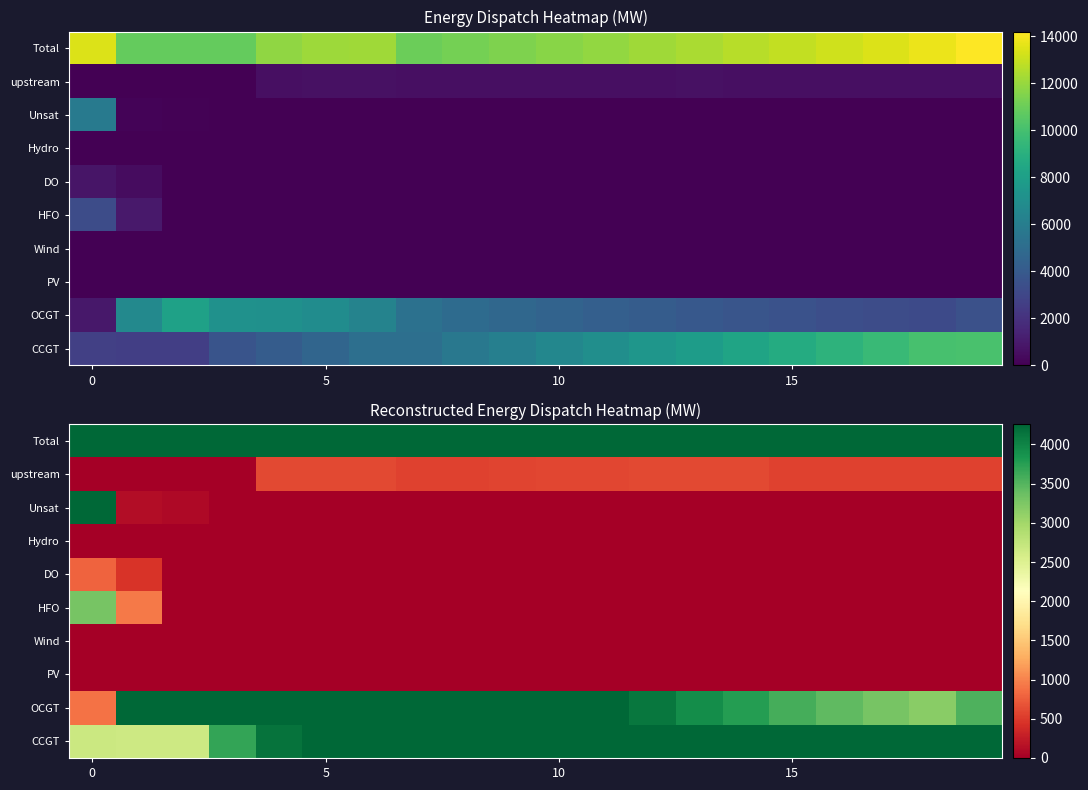

True or false: CCGT has a value of 3625 at 0.

False